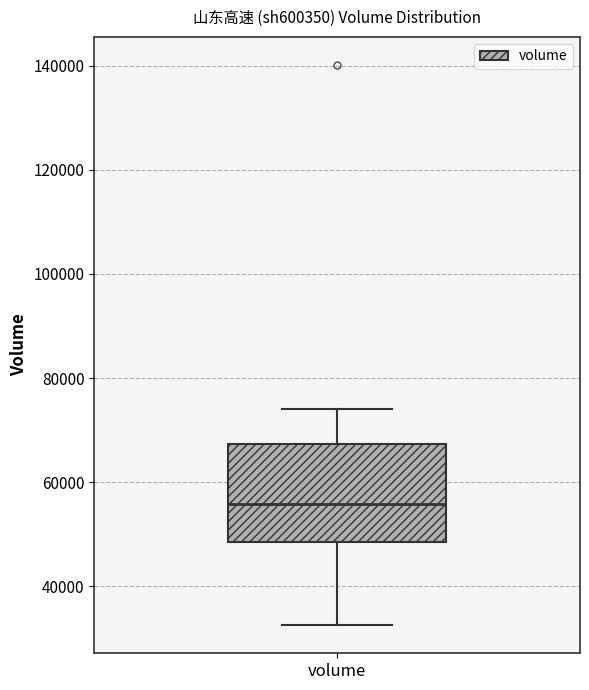

Where does the lower whisker of the box for volume end on the y-axis? The values are not printed on the chart, so give them approximately, as read against the axis.

32000